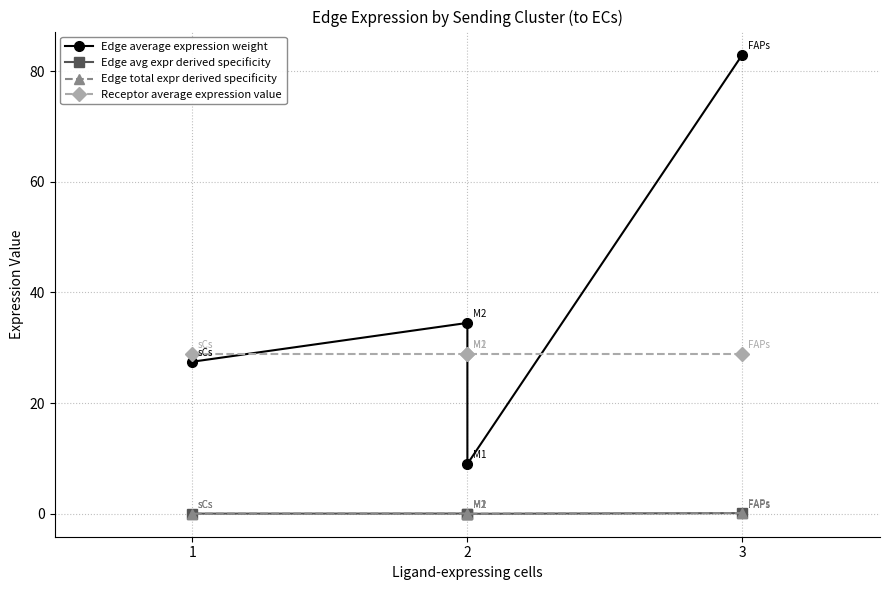

At 3, list the series in order from largest to smallest.

Edge average expression weight, Receptor average expression value, Edge total expr derived specificity, Edge avg expr derived specificity